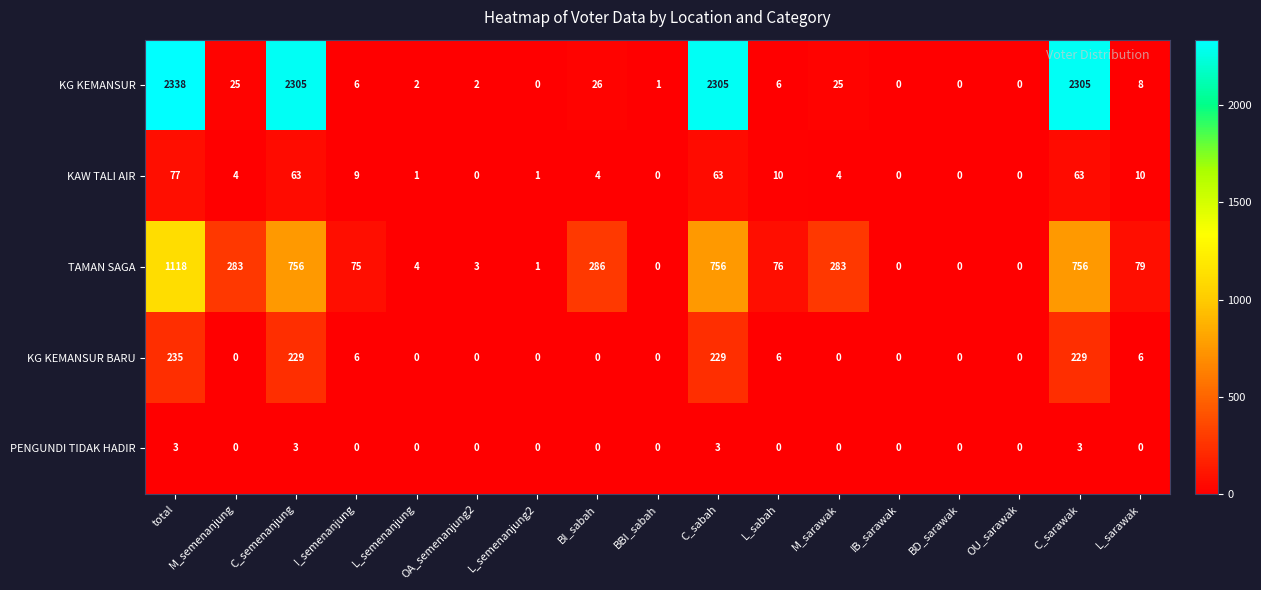

What is the maximum value shown in the chart?

2338